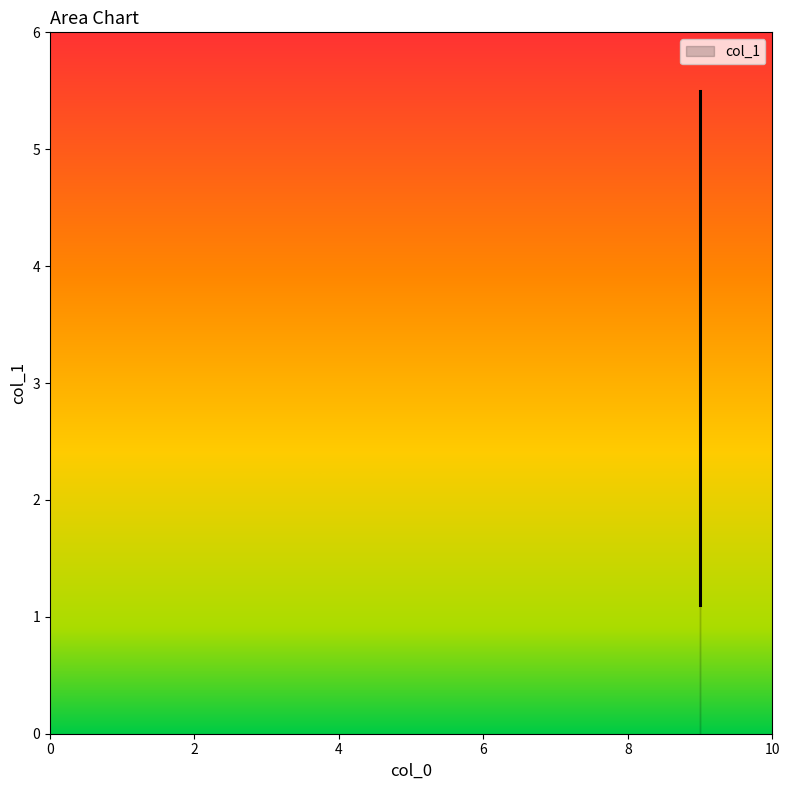

How many lines are shown in the chart?

1